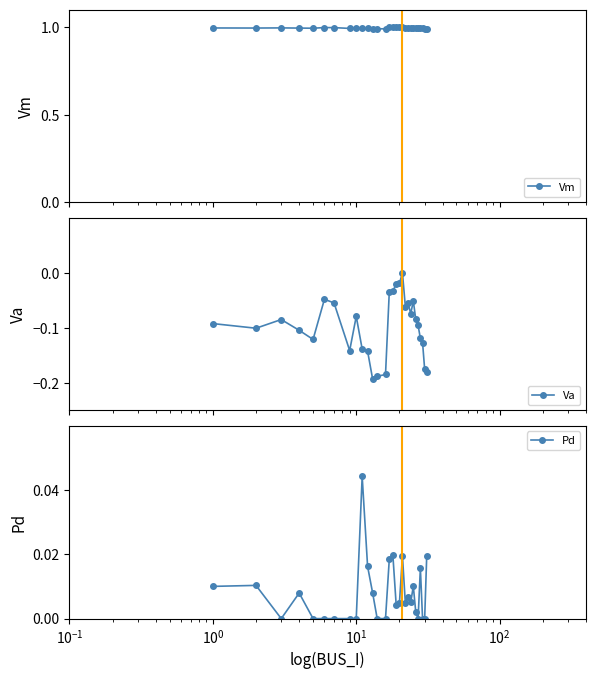

What is the value of the Vm point at the 14th from the left?

1.0